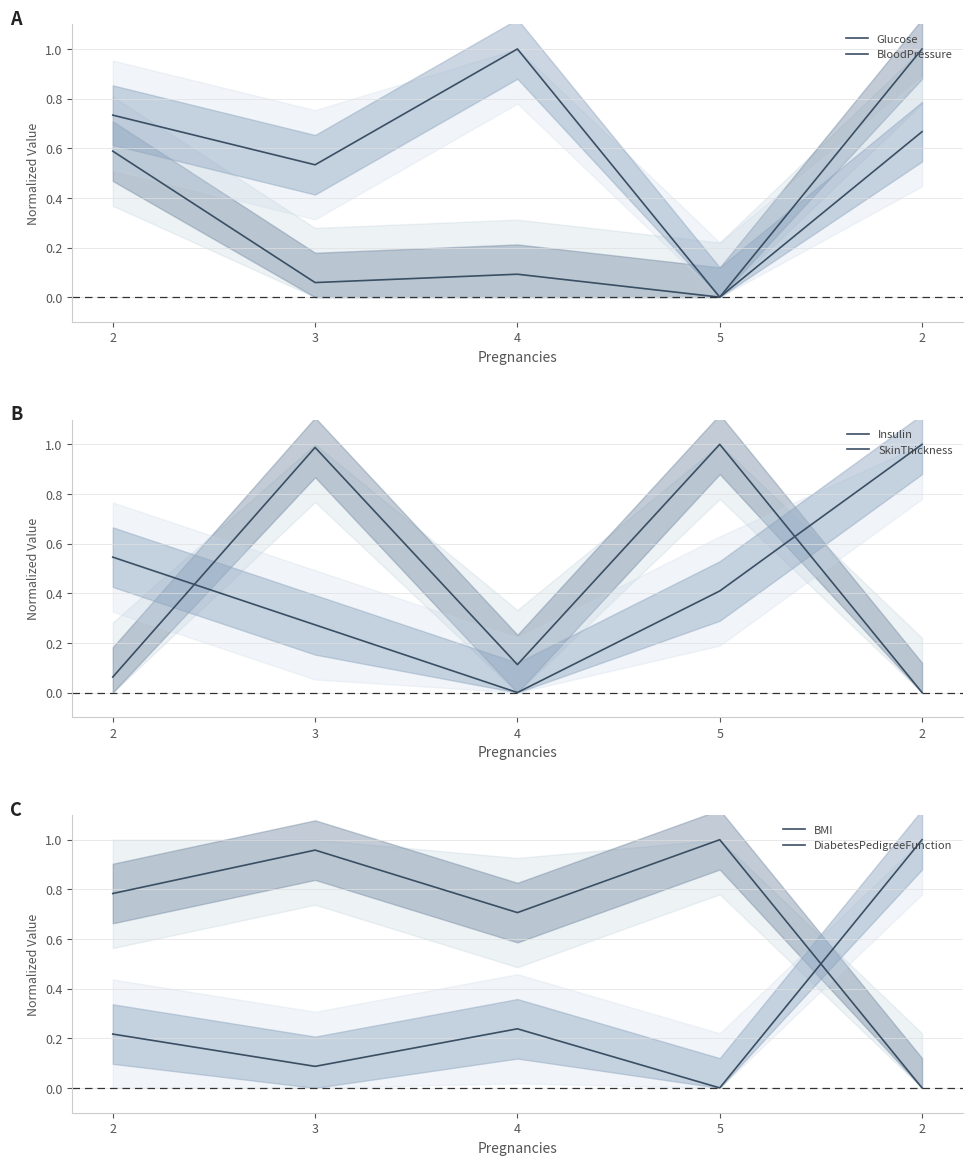

True or false: BMI and SkinThickness intersect in this chart.

True